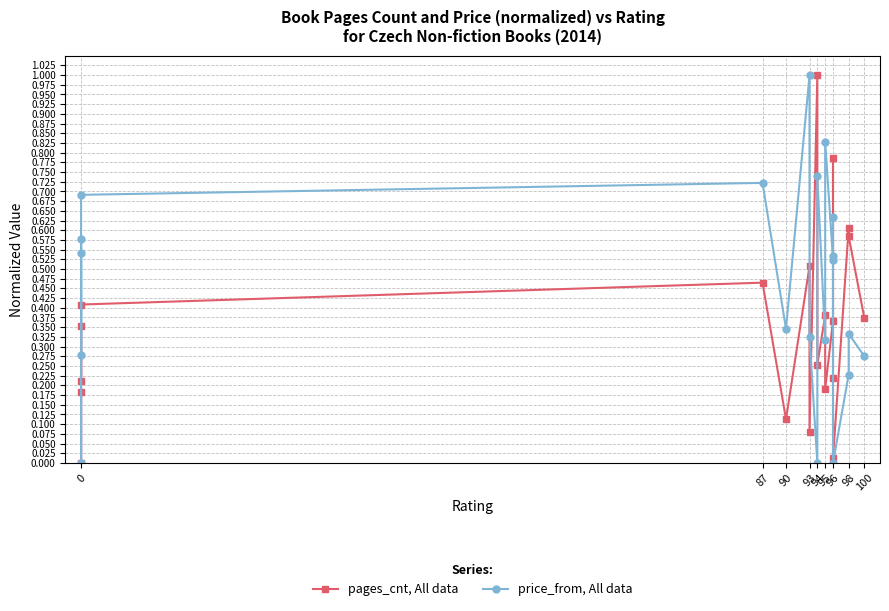

How many data points in pages_cnt, All data are above 0?

19